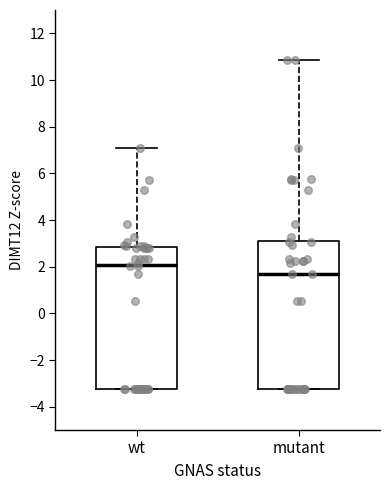

Where does the upper whisker of the box for mutant end on the y-axis? The values are not printed on the chart, so give them approximately, as read against the axis.

10.8